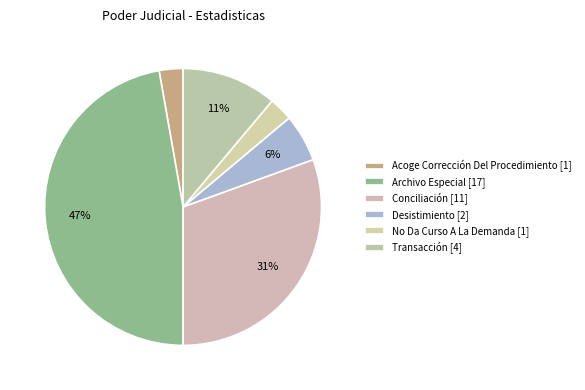

Is there a majority slice in this chart?

No